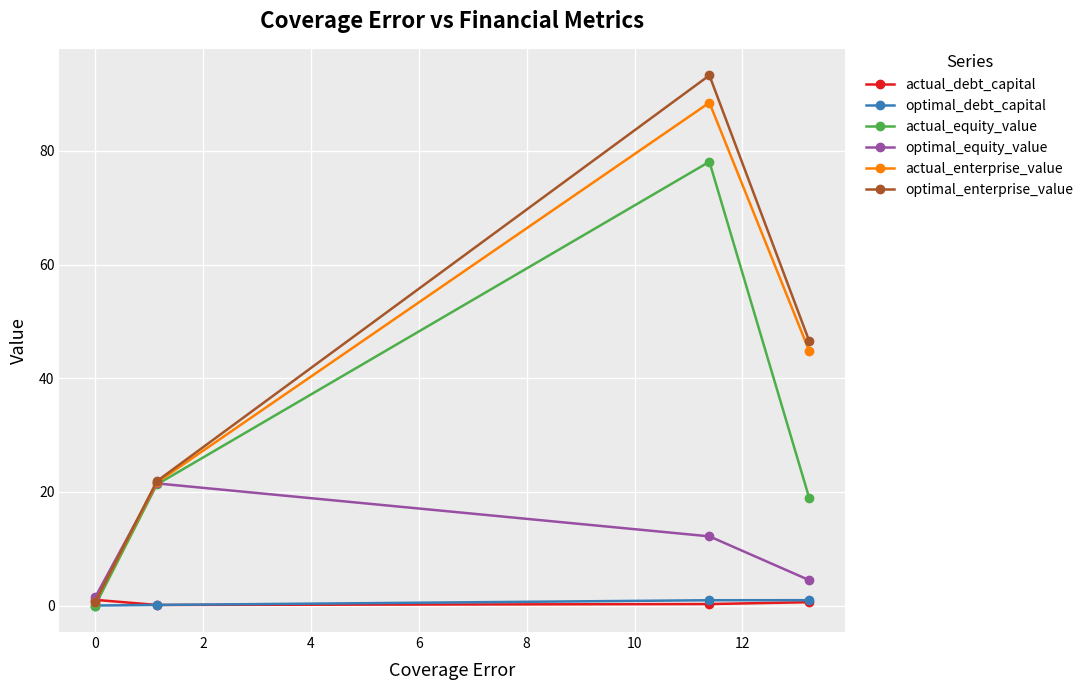

What is the value of the actual_enterprise_value point at the 4th from the left?

44.8